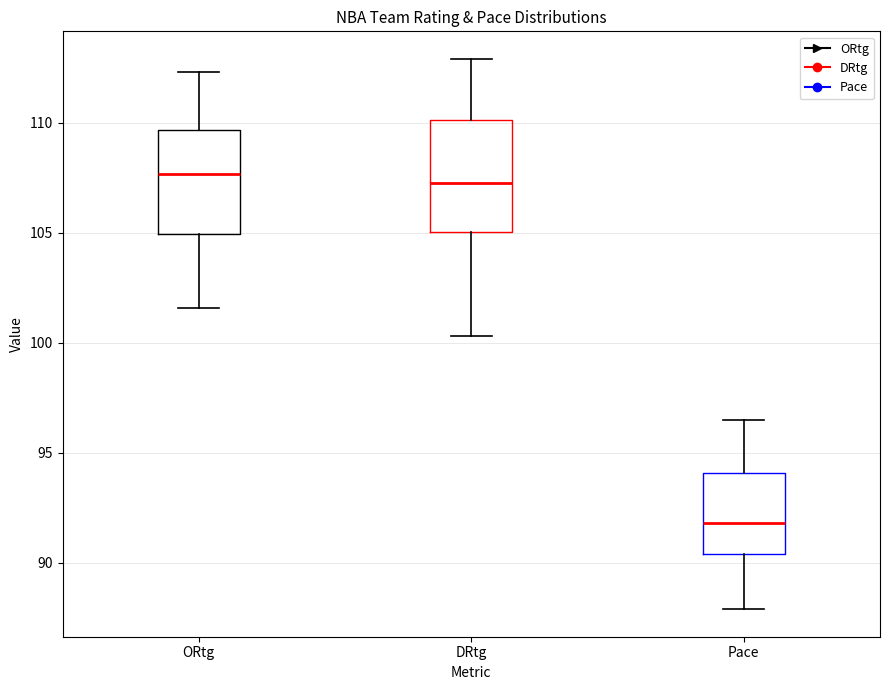

Where is the upper edge of the box for DRtg on the y-axis? The values are not printed on the chart, so give them approximately, as read against the axis.

110.0